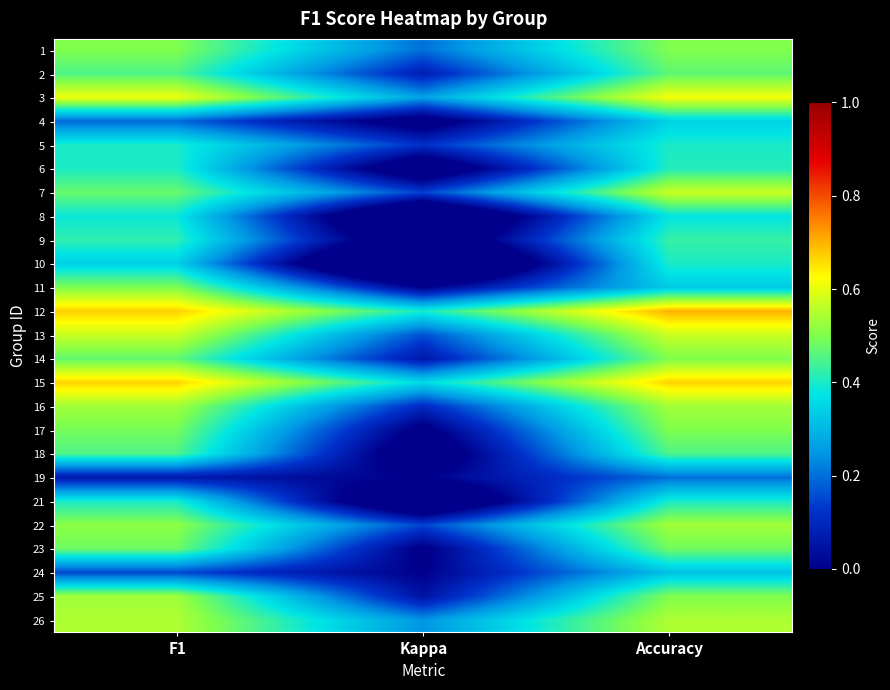

What is the minimum value shown in the chart?

-0.4